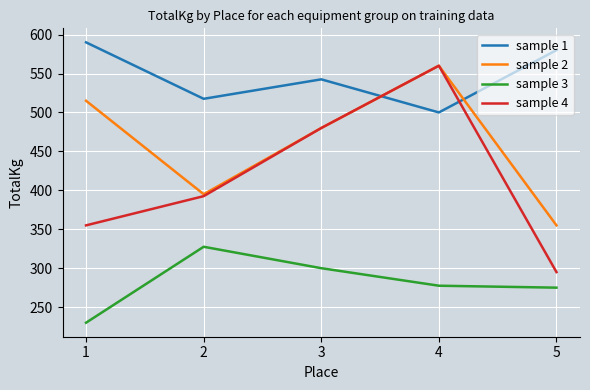

What is the sum of all sample 4 values?

2082.5